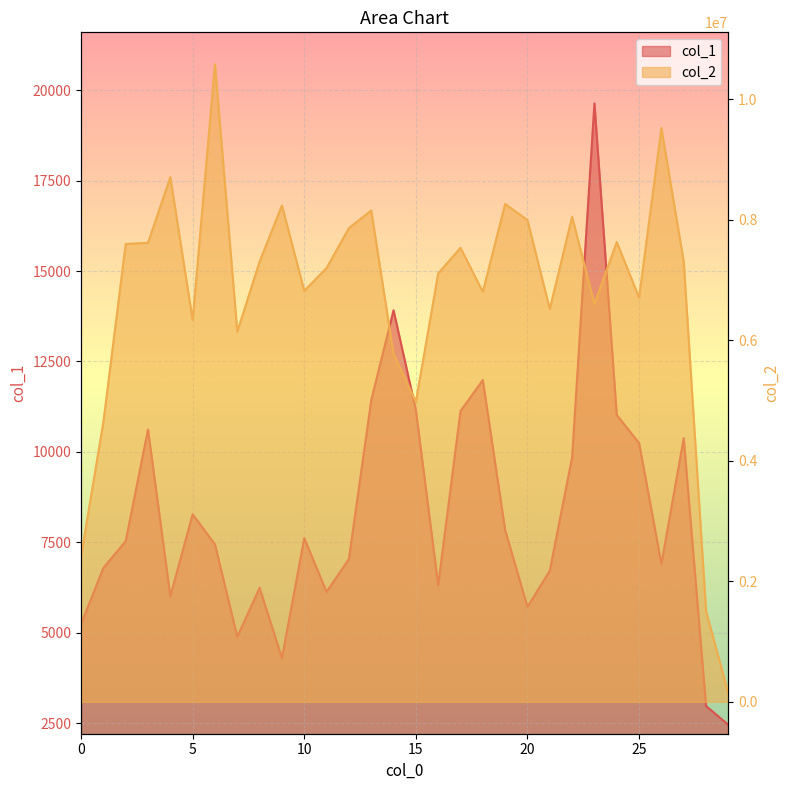

Rank the series by their average value, from highest to lowest.

col_2, col_1